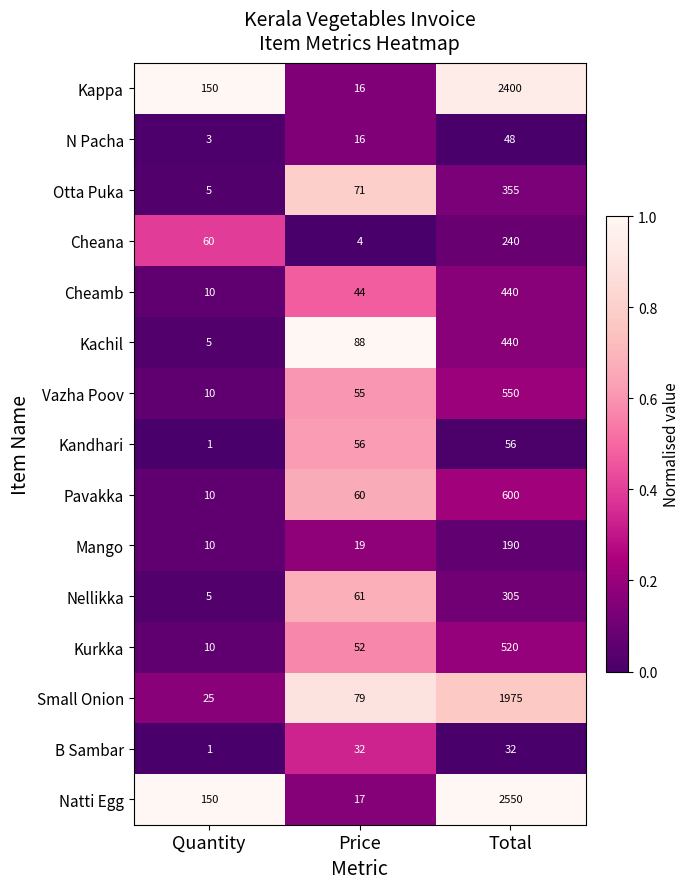

Which series changed the most between Quantity and Price?

Kappa